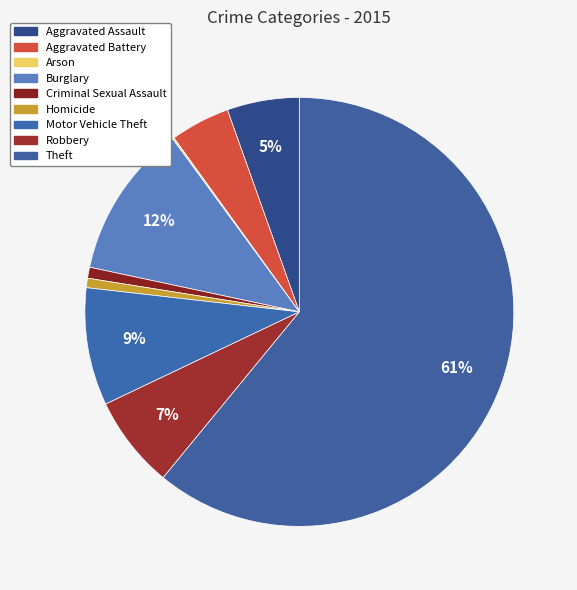

Does Theft account for over 50% of the chart?

Yes